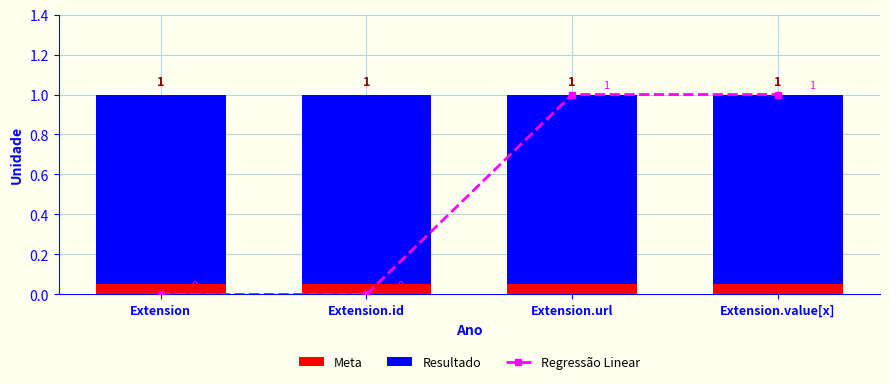

Does the chart contain any negative values?

No